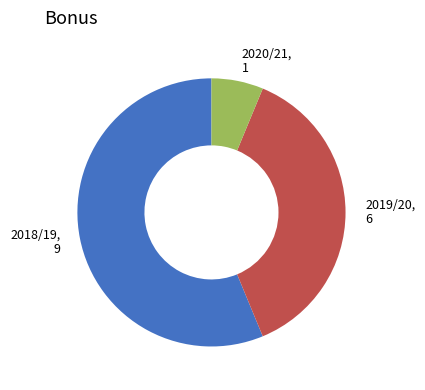

The 2018/19, 9 slice represents 56% of the pie. True or false?

True